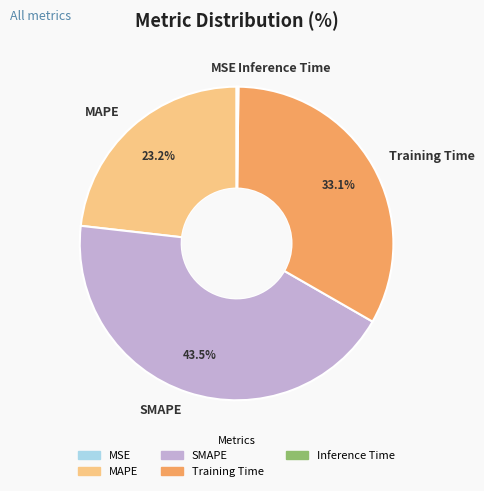

Which slice is the largest?

SMAPE